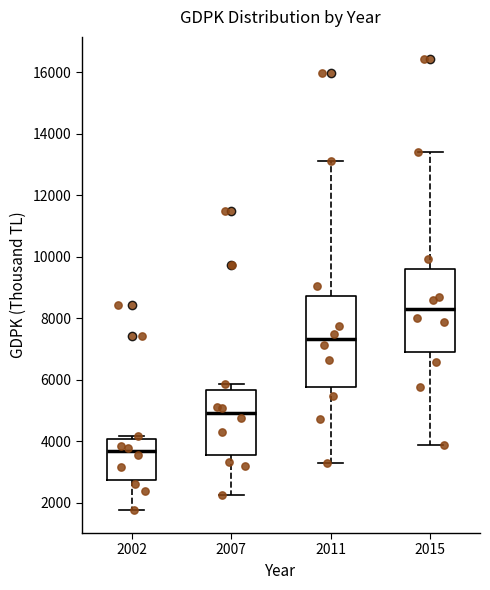

Reading left to right, read every box against the y-axis: the position of its median line, the range the box covers, and the ends of its whiskers. The values are not printed on the chart, so give them approximately, as read against the axis.

2002: median 3600, box 2800 to 4000, whiskers 1800 to 4200
2007: median 5000, box 3600 to 5600, whiskers 2200 to 5800
2011: median 7400, box 5800 to 8800, whiskers 3400 to 13200
2015: median 8400, box 7000 to 9600, whiskers 3800 to 13400